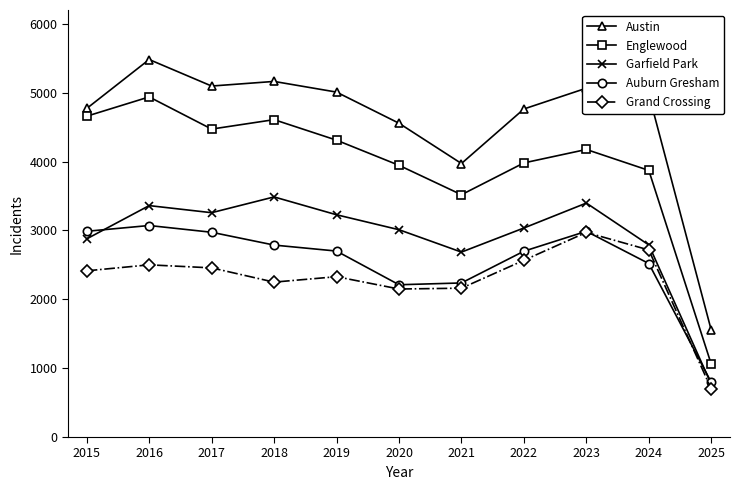

In Austin, how many points are lower than both neighbors (excluding endpoints)?

2